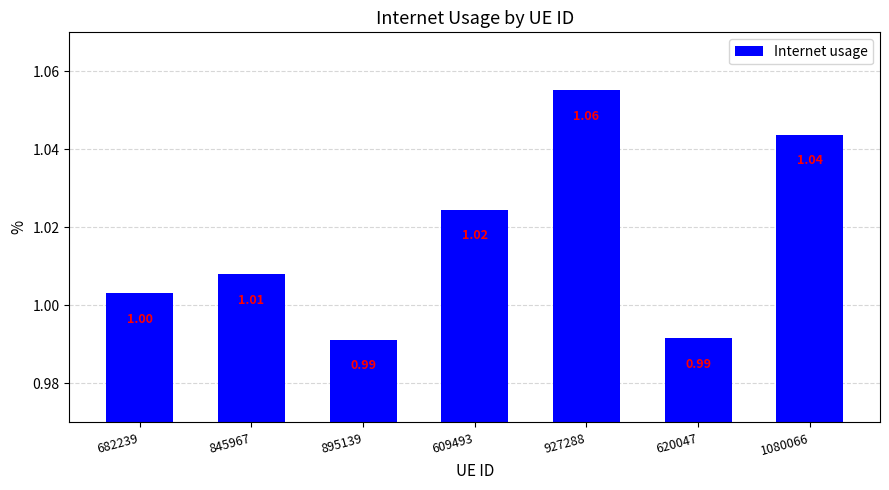

What is the sum of the values at 895139 and 620047?

2.0